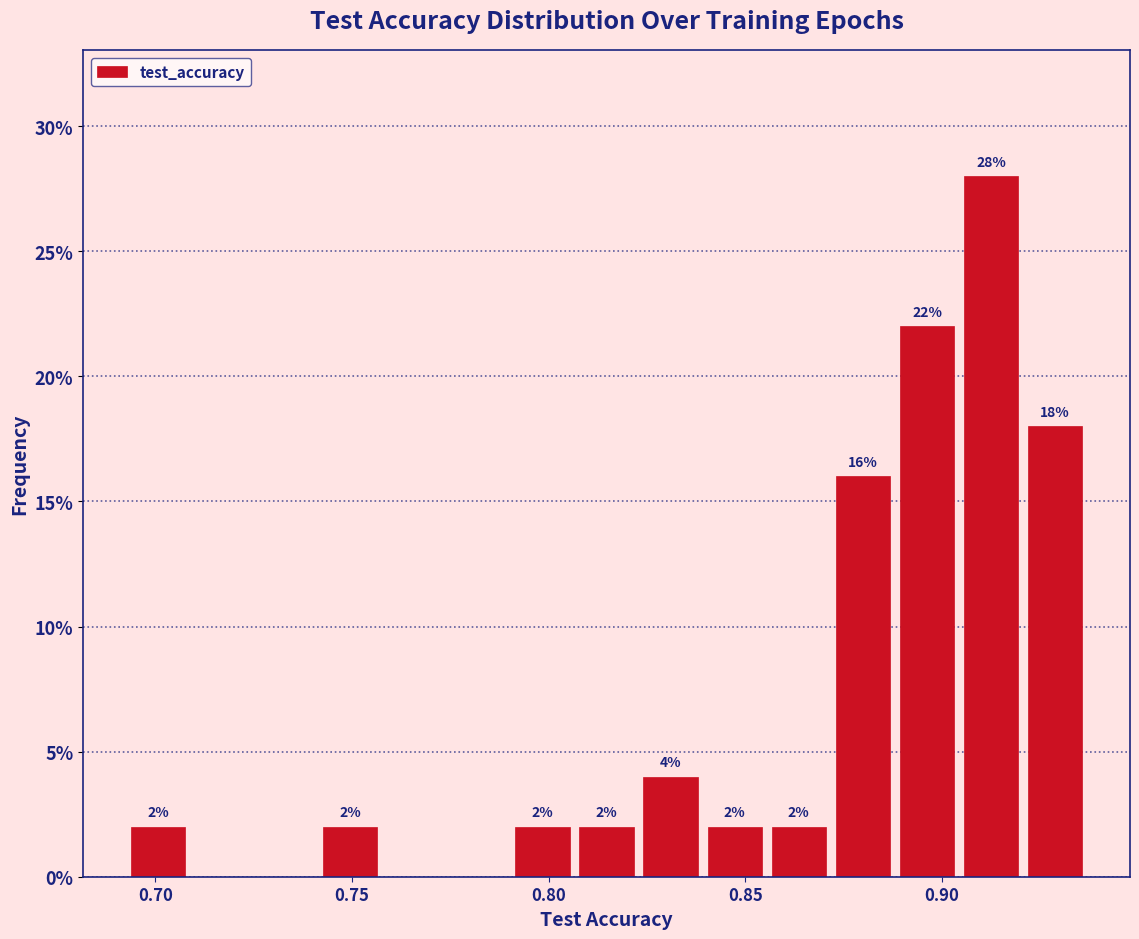

Read against the x-axis, roughly where is the centre of the tallest bar?

0.915